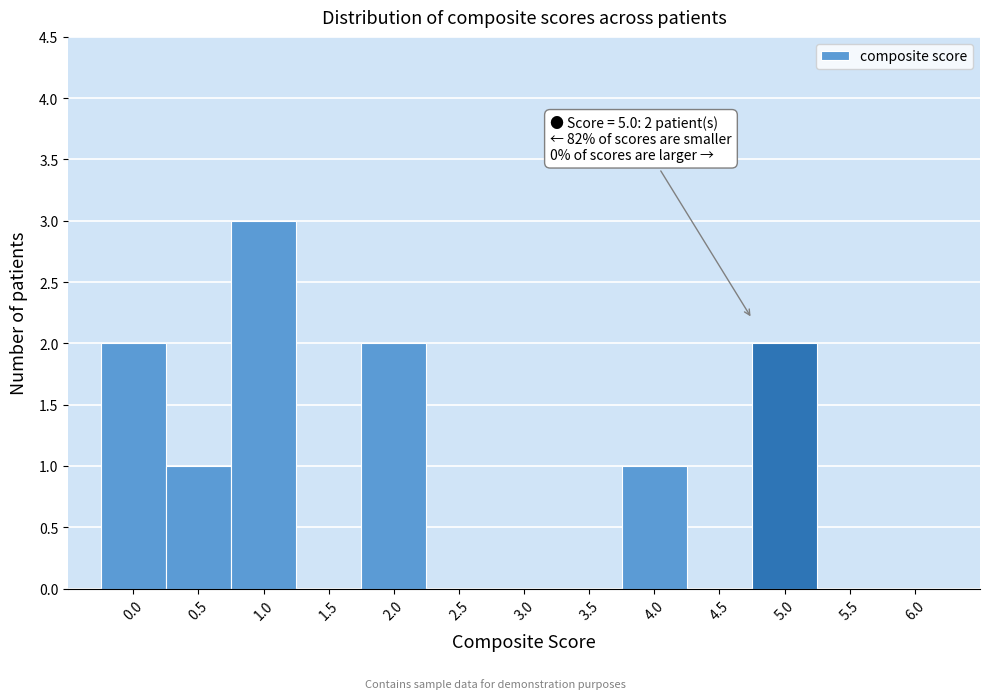

Which range on the x-axis has the tallest bar?

0.75 to 1.25